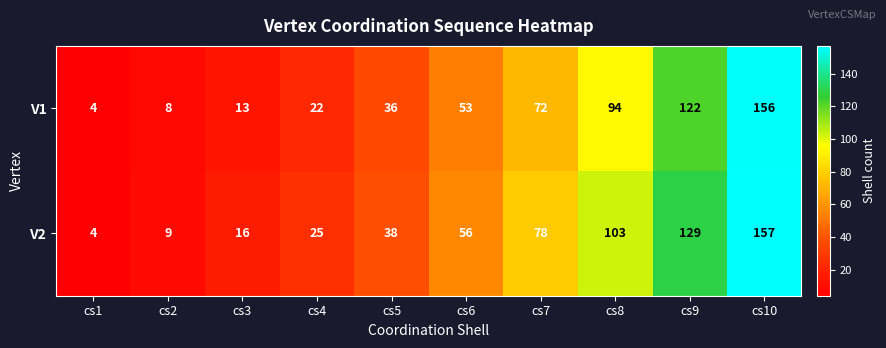

Where is V2 nearest to the value 80?

cs7